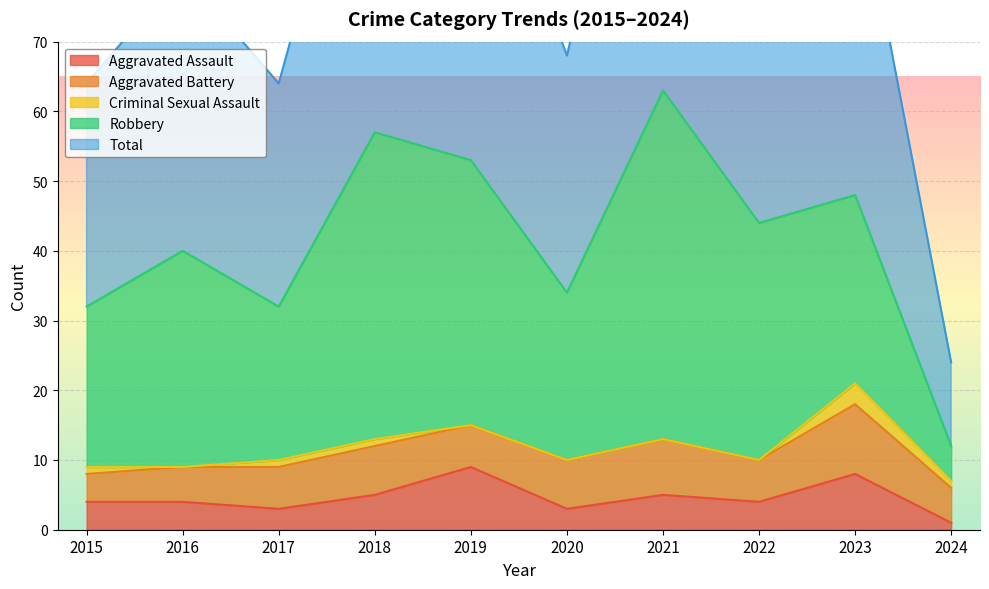

Reading left to right, transcribe all the data shown in this chart.

Aggravated Assault: 2015=4	2016=4	2017=3	2018=5	2019=9	2020=3	2021=5	2022=4	2023=8	2024=1
Aggravated Battery: 2015=4	2016=5	2017=6	2018=7	2019=6	2020=7	2021=8	2022=6	2023=10	2024=5
Criminal Sexual Assault: 2015=1	2016=0	2017=1	2018=1	2019=0	2020=0	2021=0	2022=0	2023=3	2024=1
Robbery: 2015=23	2016=31	2017=22	2018=44	2019=38	2020=24	2021=50	2022=34	2023=27	2024=5
Total: 2015=32	2016=40	2017=32	2018=57	2019=53	2020=34	2021=63	2022=44	2023=48	2024=12